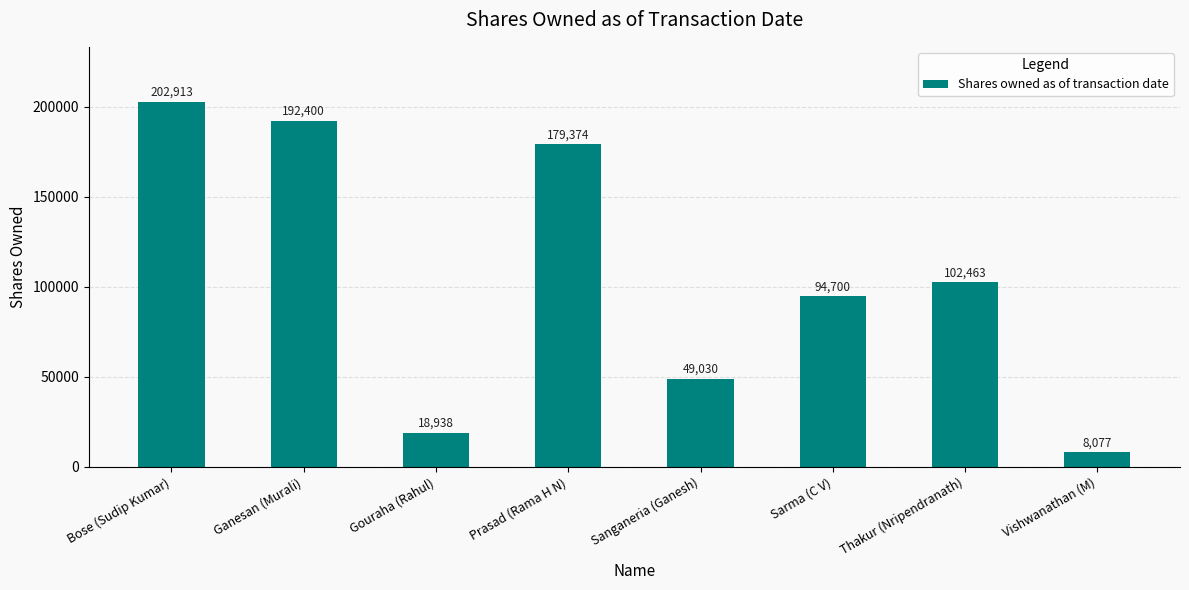

How many distinct data groups are displayed?

1